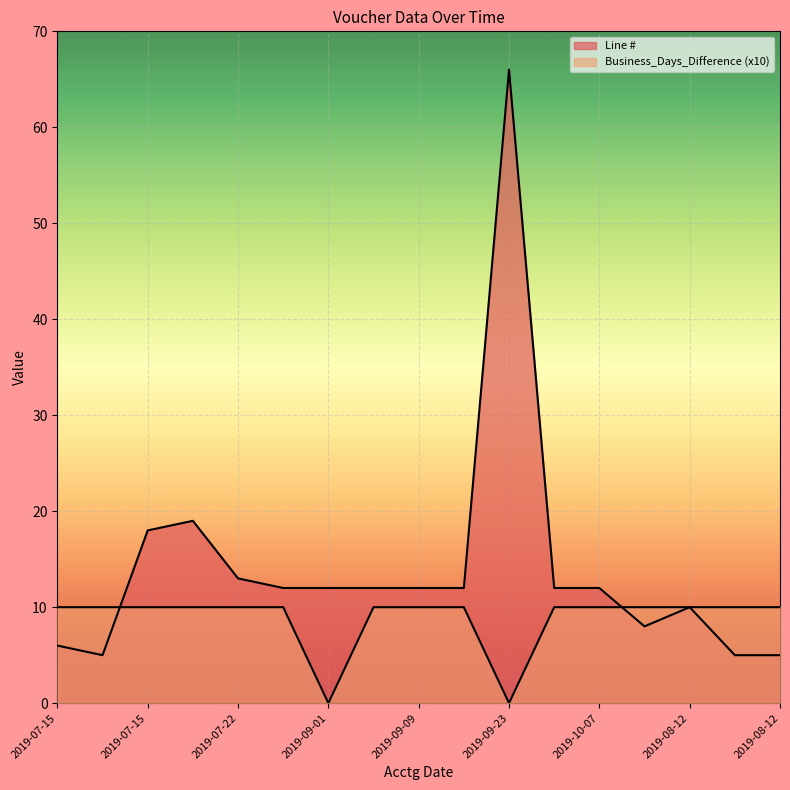

The Business_Days_Difference series shows 14 at 2019-08-12. True or false?

False